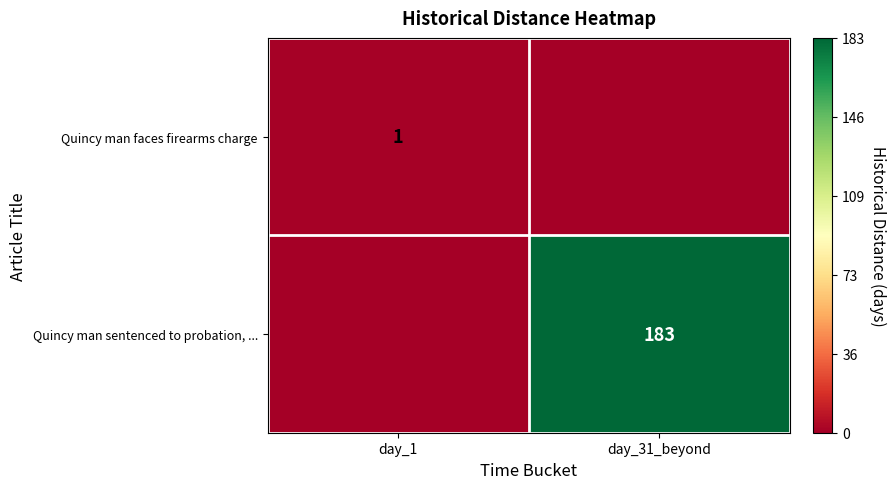

Is the value of Quincy man faces firearms charge at day_1 greater than the value of Quincy man sentenced to probation, ... at day_31_beyond?

No